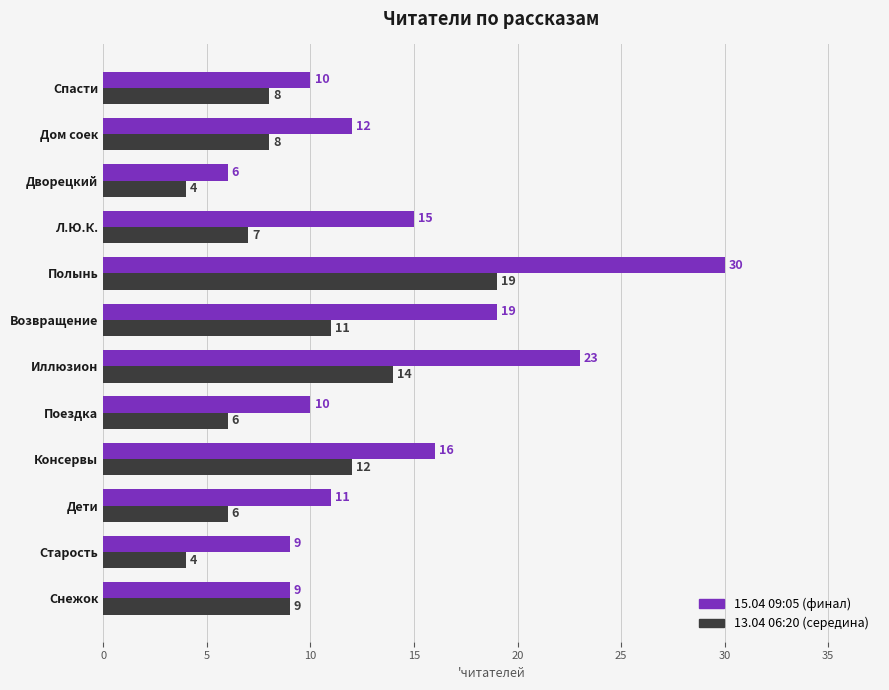

What is the sum of the 15.04 09:05 (финал) values at Л.Ю.К. and Снежок?

24